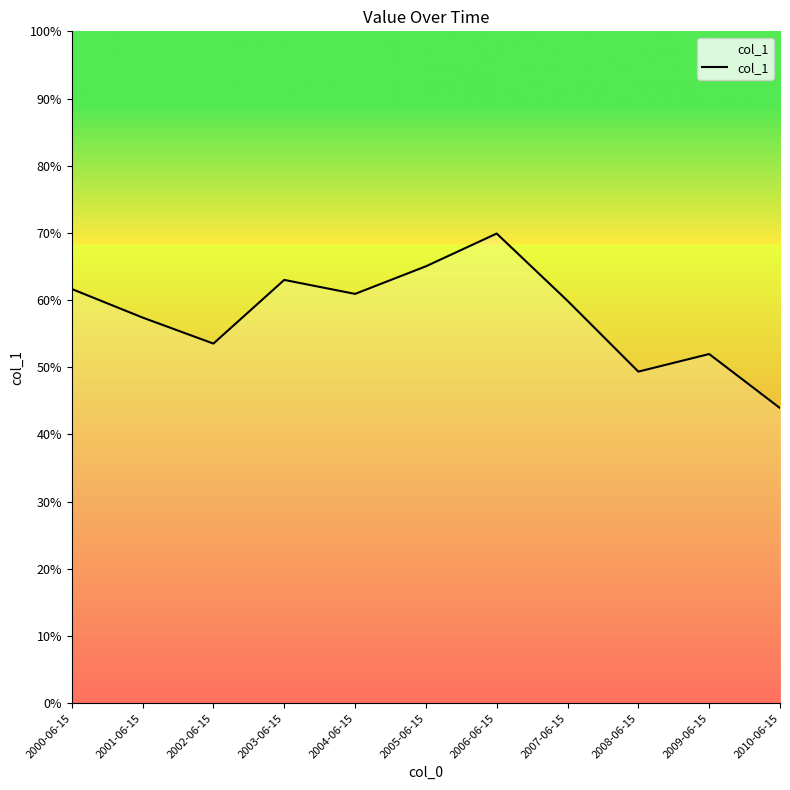

What is the value of the 10th point from the left?

0.5